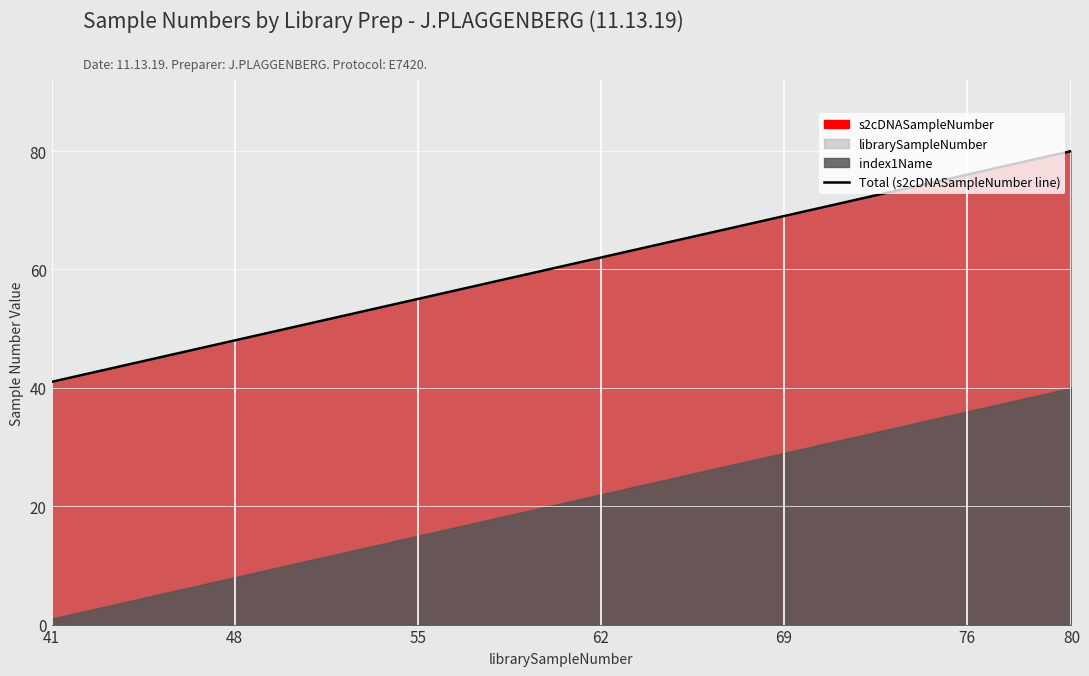

What is the average value?

60